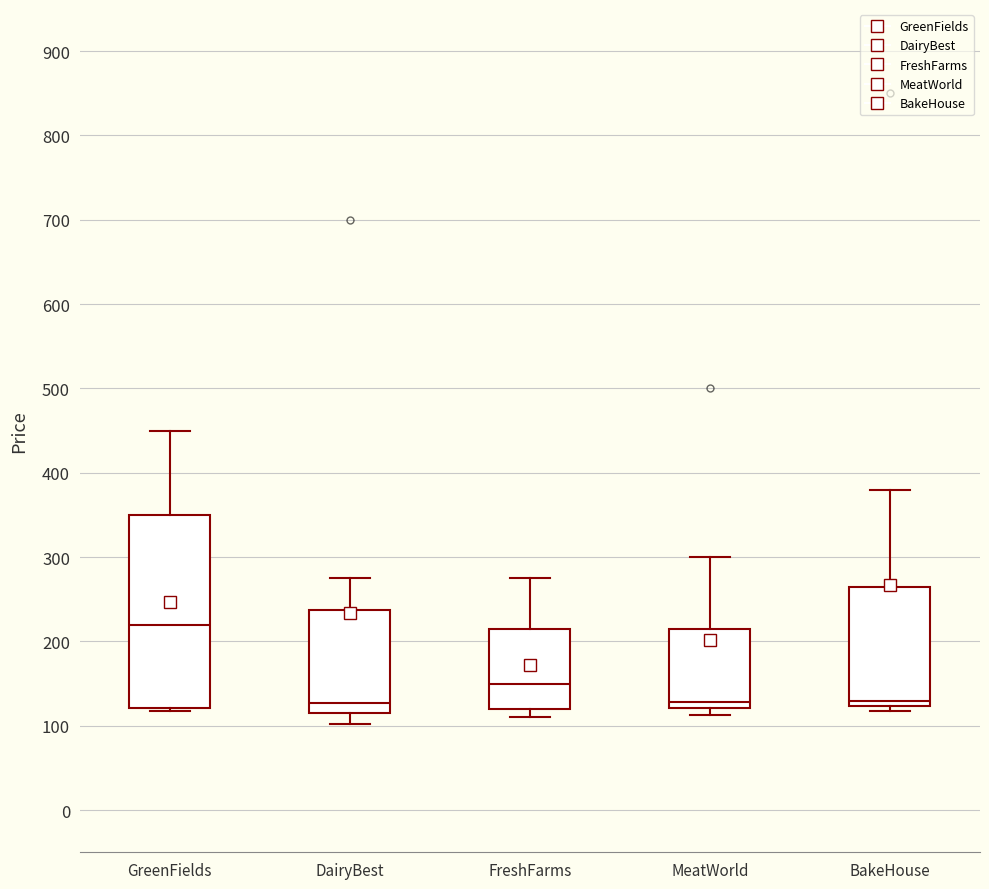

Where is the upper edge of the box for DairyBest on the y-axis? The values are not printed on the chart, so give them approximately, as read against the axis.

240